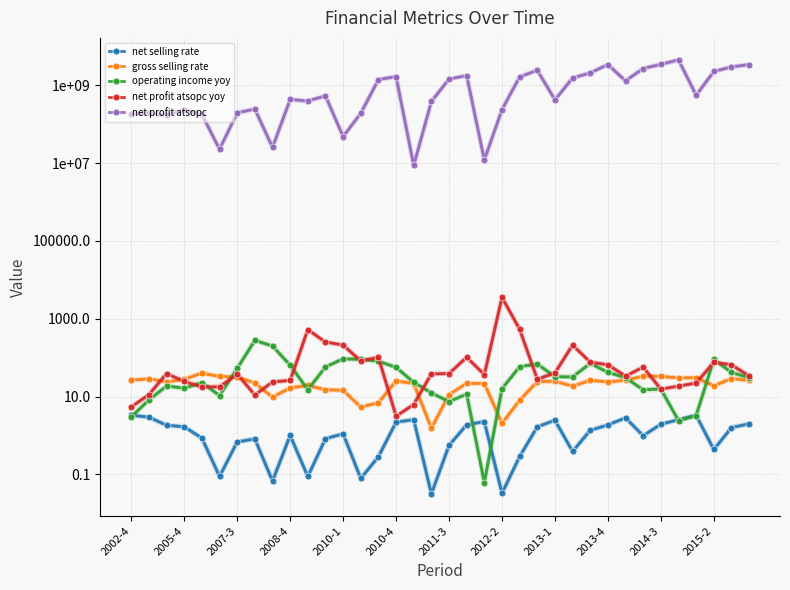

True or false: gross selling rate has a value of 5.8 at 2014-3.

False